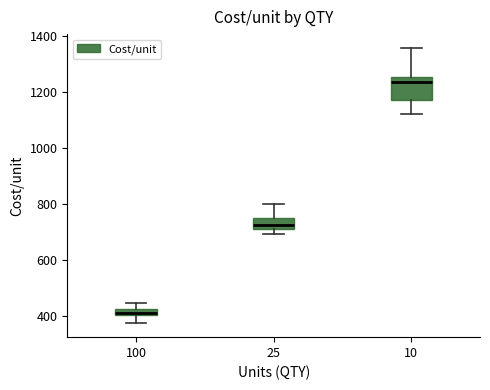

Where is the lower edge of the box at x = 100 on the y-axis? The values are not printed on the chart, so give them approximately, as read against the axis.

400